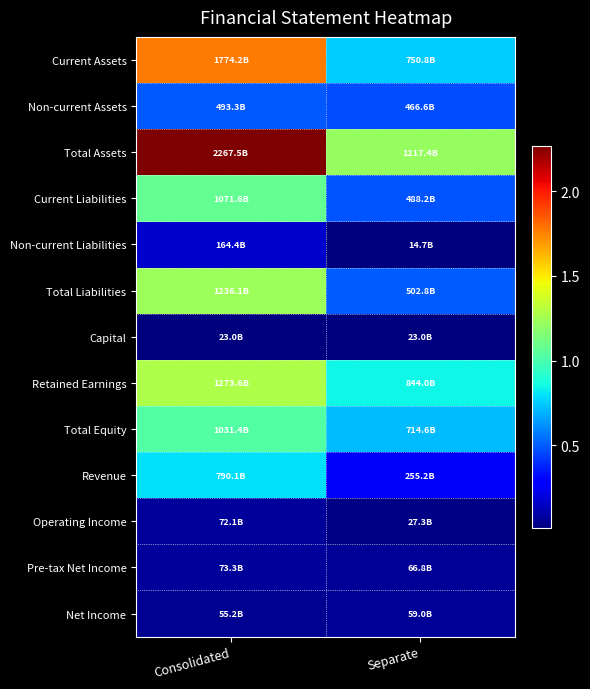

Reading left to right, transcribe all the data shown in this chart.

Current Assets: Consolidated=1774166606412	Separate=750847161136
Non-current Assets: Consolidated=493330025091	Separate=466564149375
Total Assets: Consolidated=2267496631503	Separate=1217411310511
Current Liabilities: Consolidated=1071648206174	Separate=488181188002
Non-current Liabilities: Consolidated=164403153678	Separate=14651104375
Total Liabilities: Consolidated=1236051359852	Separate=502832292377
Capital: Consolidated=23008245000	Separate=23008245000
Retained Earnings: Consolidated=1273576775804	Separate=843988231680
Total Equity: Consolidated=1031445271651	Separate=714579018134
Revenue: Consolidated=790052115074	Separate=255210545825
Operating Income: Consolidated=72080244428	Separate=27306628801
Pre-tax Net Income: Consolidated=73260717475	Separate=66797724817
Net Income: Consolidated=55158833581	Separate=59031288025